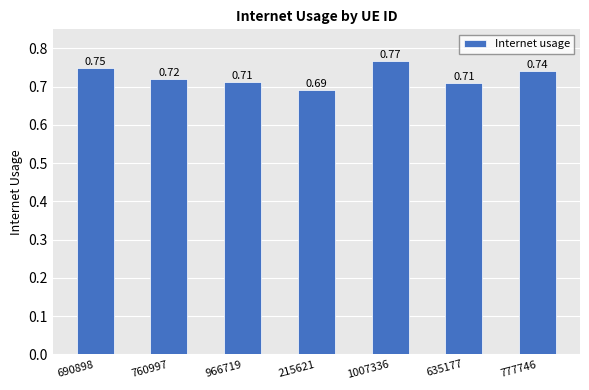

Which has a higher value, 1007336 or 635177?

1007336